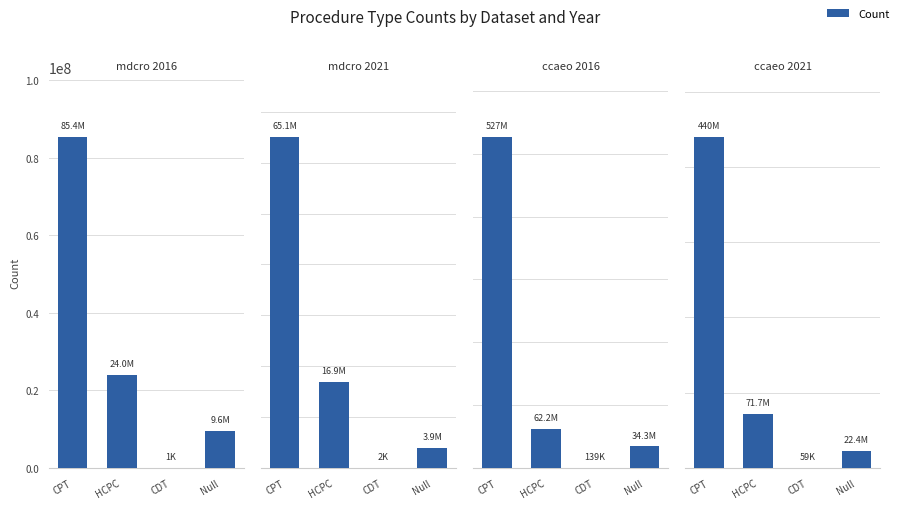

What is the label of the 3rd bar from the right?

HCPC